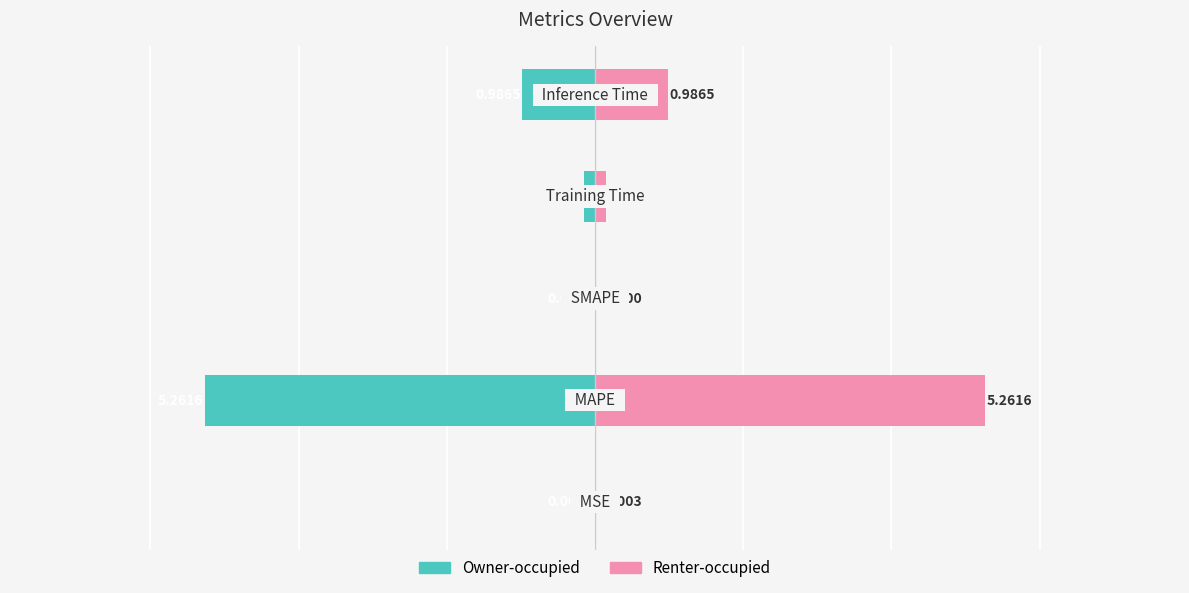

Which series changed the most between 3 and 4?

col_1 (left)